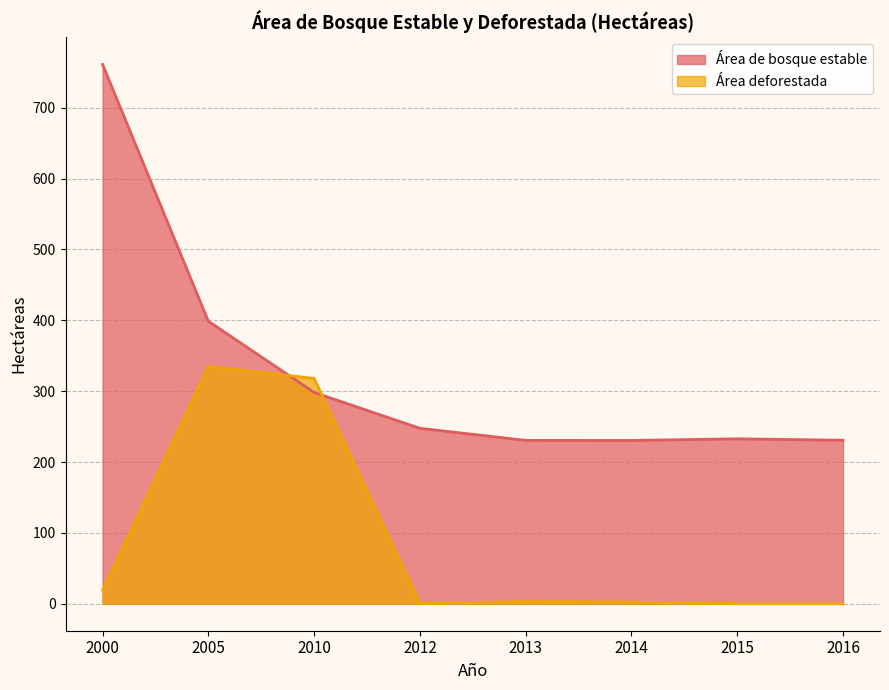

At how many categories does at least one series exceed 586?

1